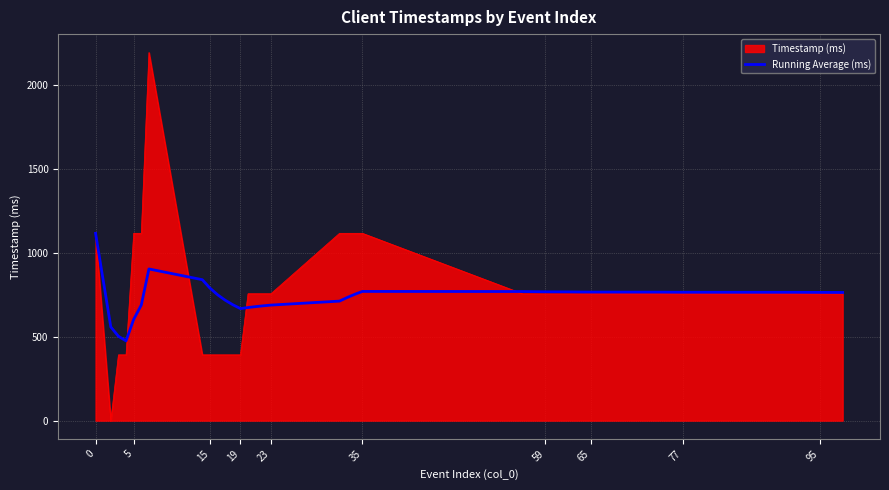

List the series in order of their peak value, highest first.

Timestamp (ms), Running Average (ms)